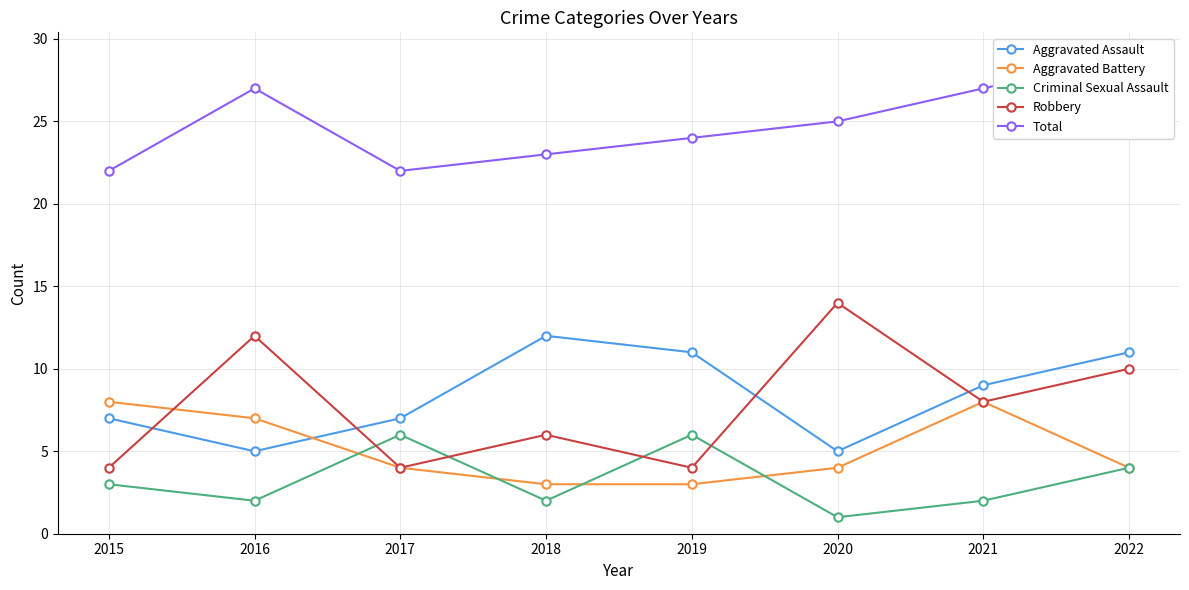

True or false: Aggravated Assault and Criminal Sexual Assault cross at least once.

False